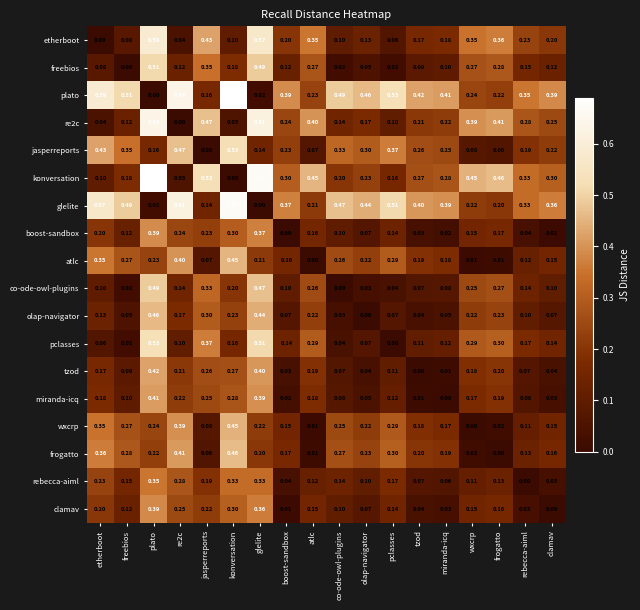

Is the value of plato at boost-sandbox greater than the value of co-ode-owl-plugins at boost-sandbox?

Yes